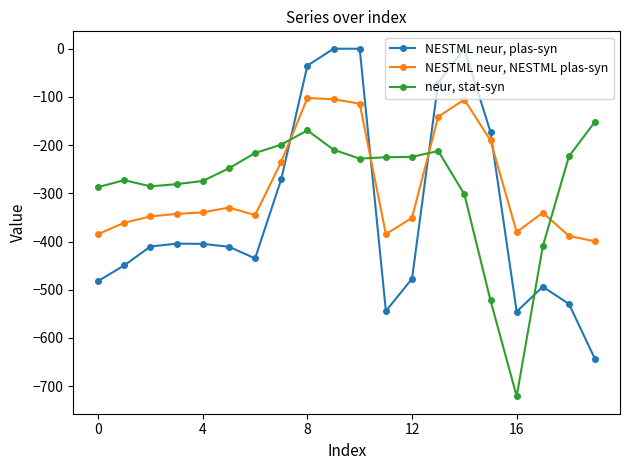

Which series ends up on top after the final intersection of NESTML neur, NESTML plas-syn and NESTML neur, plas-syn?

NESTML neur, NESTML plas-syn